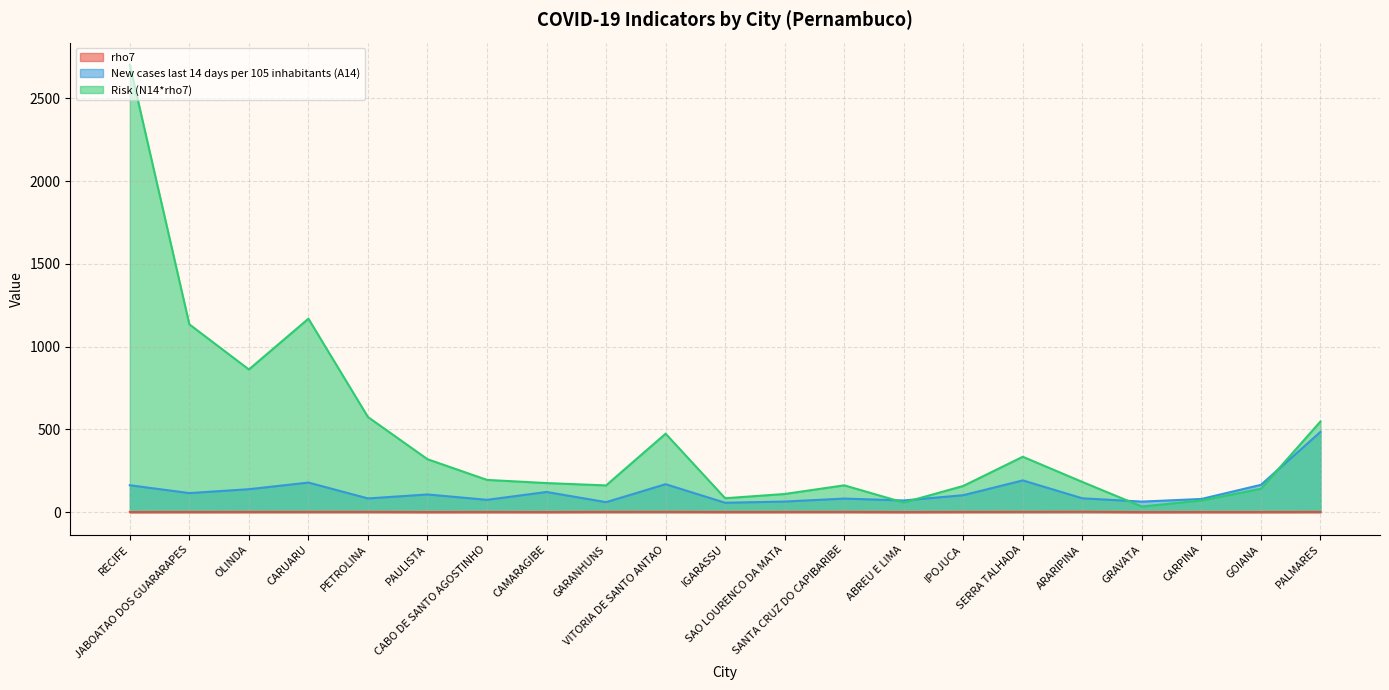

After their last crossing, which series has the higher values: Risk (N14*rho7) or New cases last 14 days per 105 inhabitants (A14)?

Risk (N14*rho7)